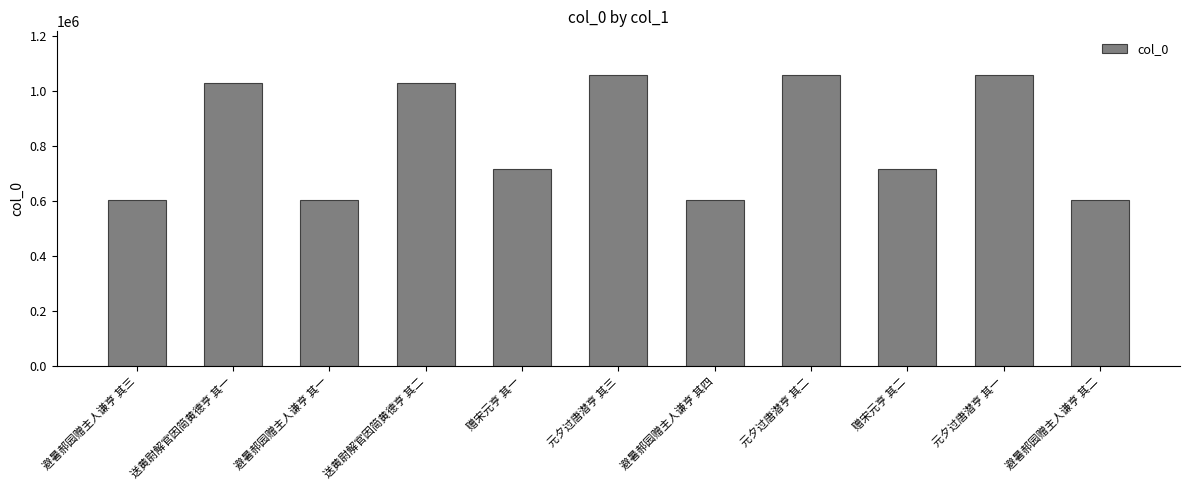

What is the value of the 4th bar from the left?

1029939